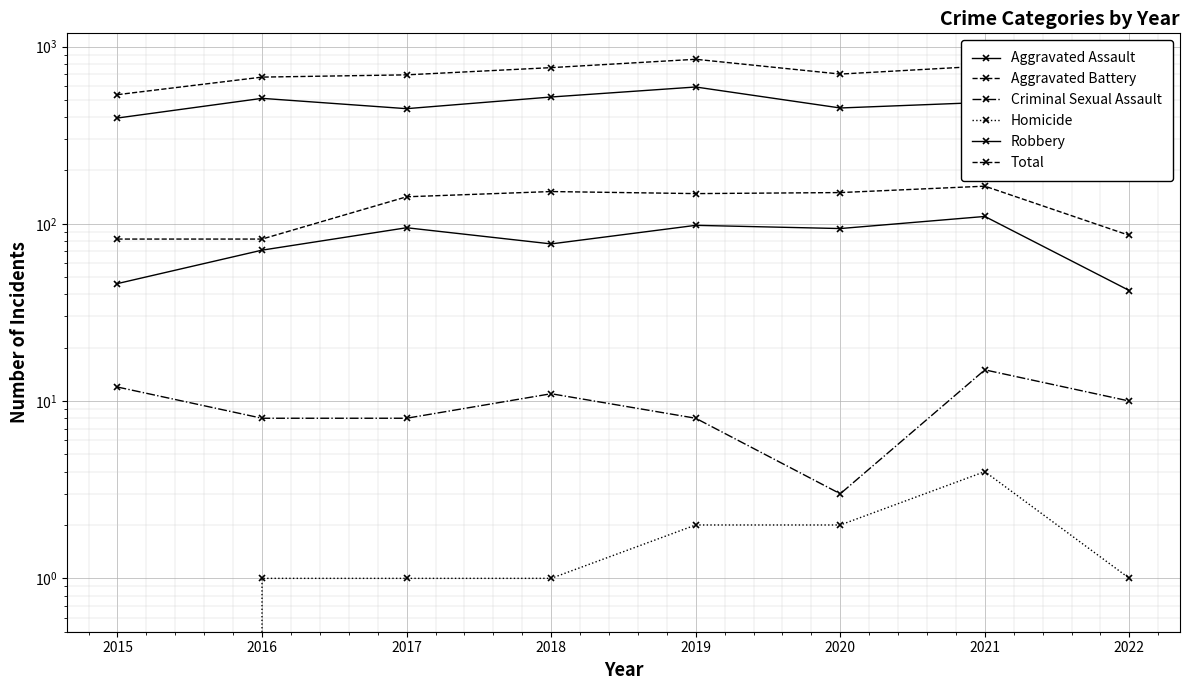

At which category does the chart reach its peak across all series?

2019